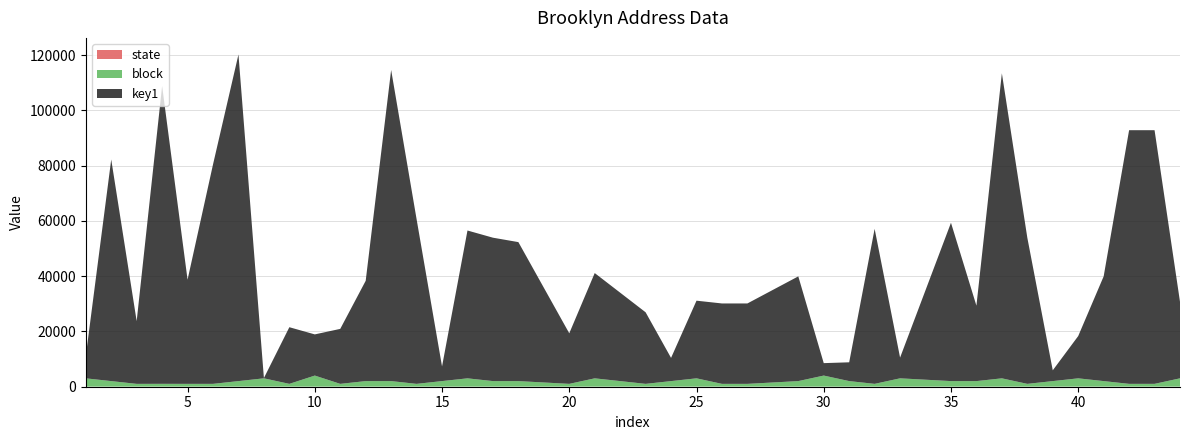

Reading right to left, extract all data points from this chart.

key1: 27700	91800	91800	37900	15300	3900	52900	110400	27300	57300	7500	56100	6800	4500	37900	29100	29100	28100	8400	25901	38100	18300	50300	51900	53500	5300	59600	112600	36300	19900	14900	20500	100	118201	79400	37700	107800	22700	80200	8000
block: 3000	1005	1005	2002	3000	2001	1001	3001	2000	2002	3003	1001	2002	4001	2002	1000	1000	3003	2000	1002	3001	1002	2000	2002	3000	2005	1000	2002	2000	1000	4002	1002	3003	2000	1003	1001	1011	1001	2001	3001
state: 36	36	36	36	36	36	36	36	36	36	36	36	36	36	36	36	36	36	36	36	36	36	36	36	36	36	36	36	36	36	36	36	36	36	36	36	36	36	36	36